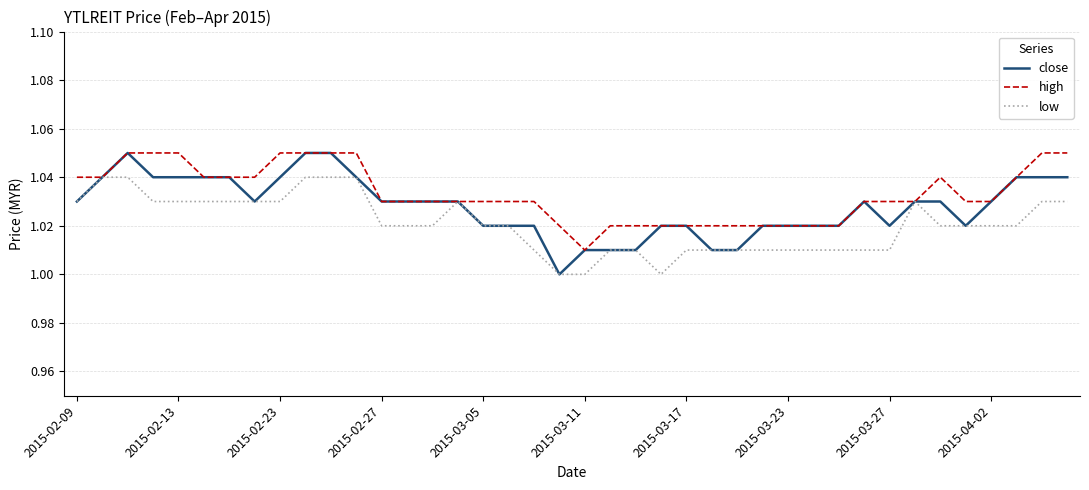

What is the sum of all low values?

40.8